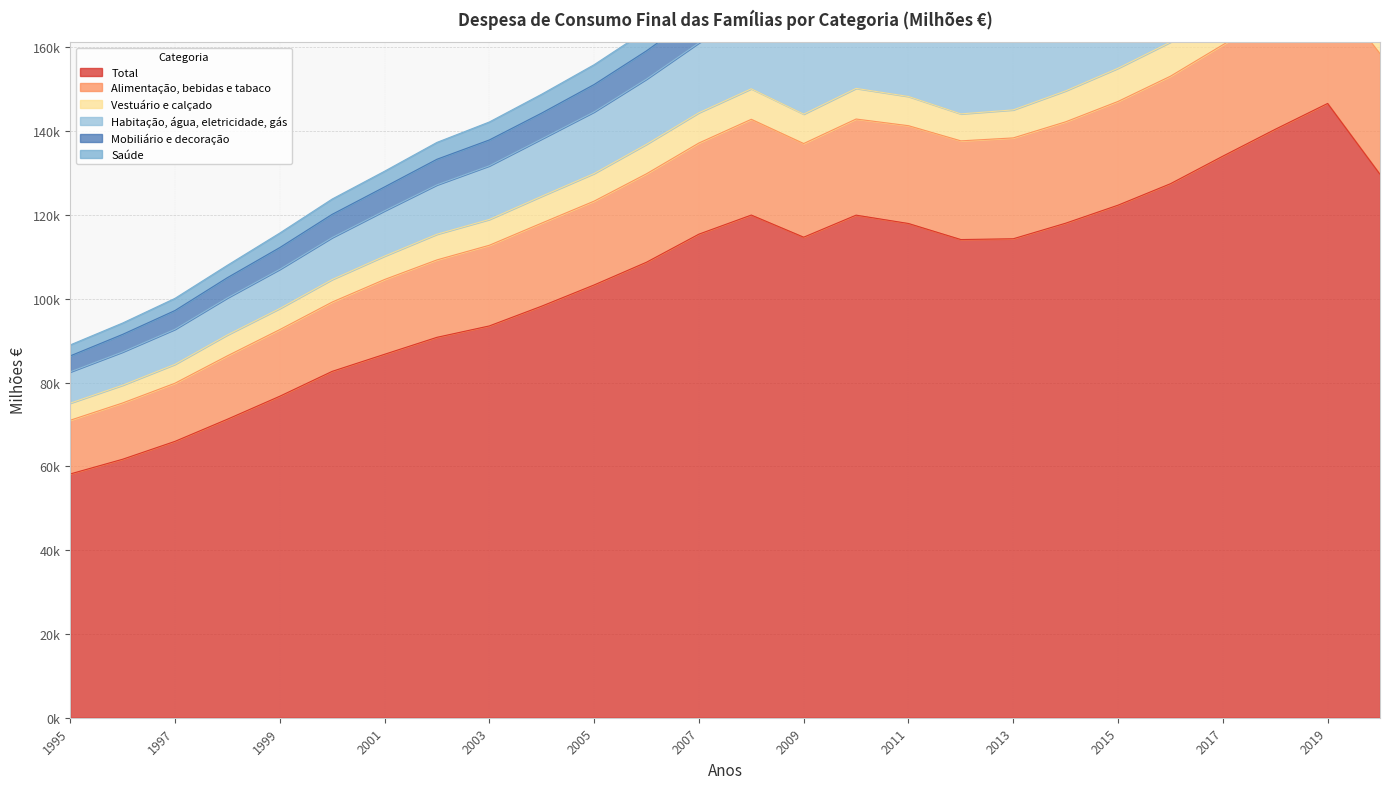

The value of Total at 2006 is 162132.9. True or false?

False